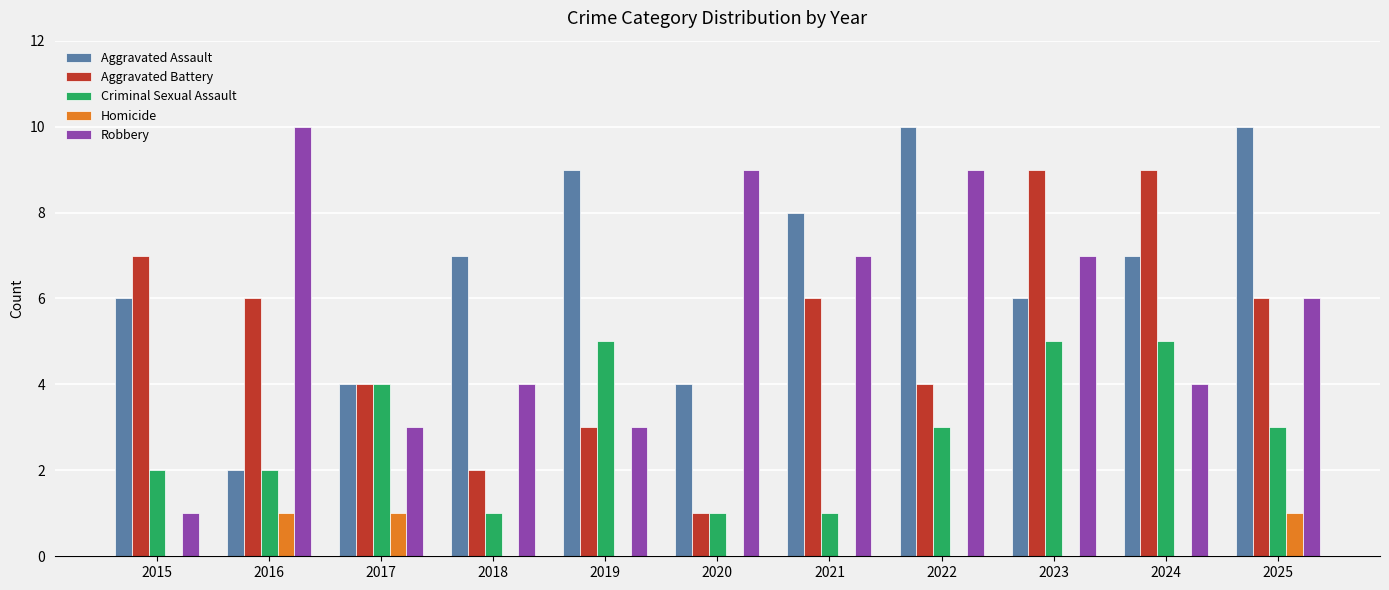

Is the value of Homicide at 2017 greater than the value of Robbery at 2016?

No